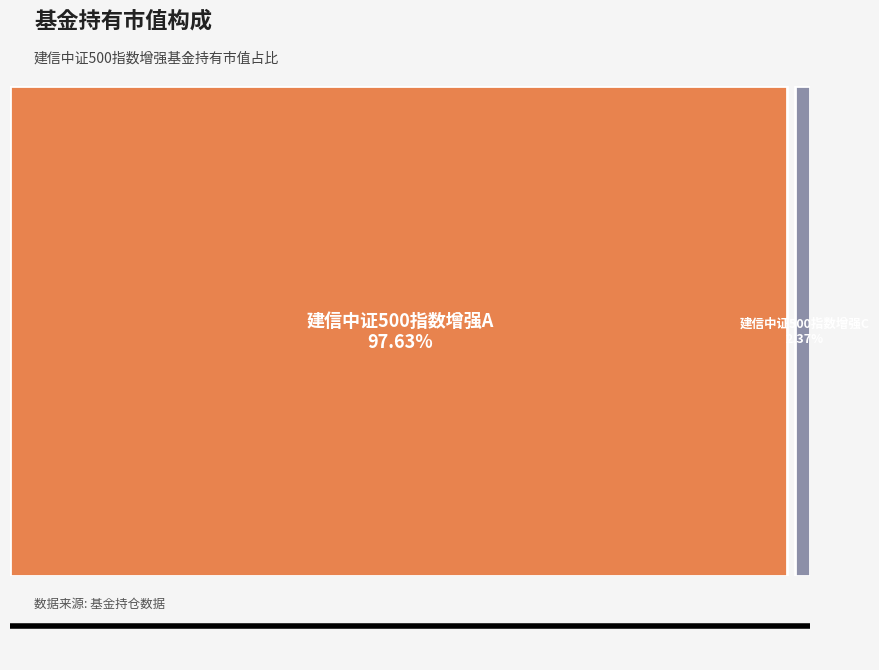

To the nearest percent, what portion does 建信中证500指数增强C represent?

2%